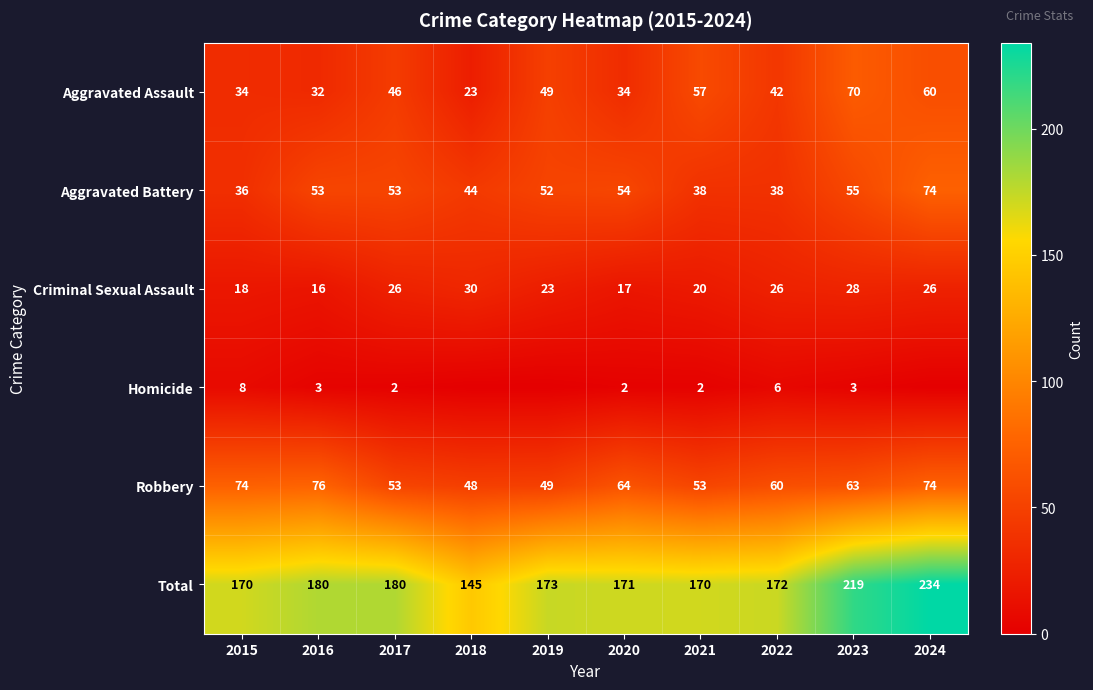

At 2016, list the series in order from largest to smallest.

Total, Robbery, Aggravated Battery, Aggravated Assault, Criminal Sexual Assault, Homicide